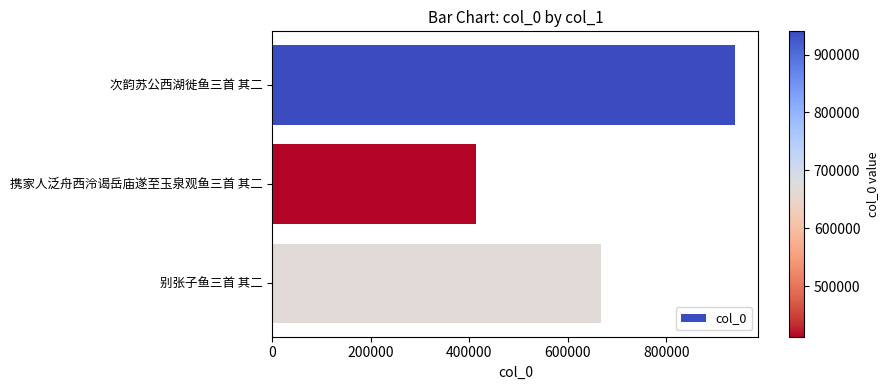

Reading bottom to top, extract all data points from this chart.

别张子鱼三首 其二=667605	携家人泛舟西泠谒岳庙遂至玉泉观鱼三首 其二=412385	次韵苏公西湖徙鱼三首 其二=940084